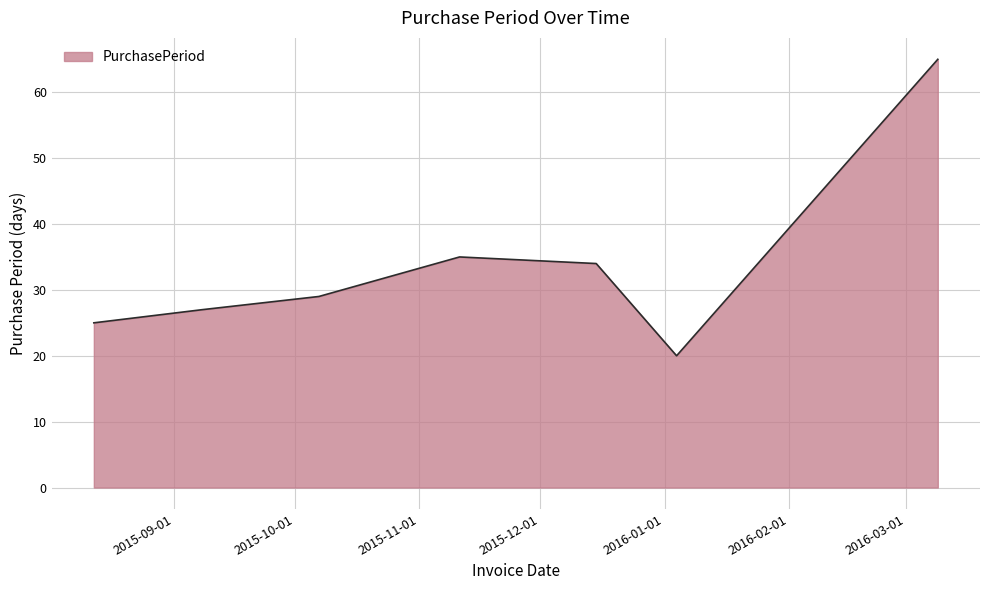

What is the minimum value shown in the chart?

20